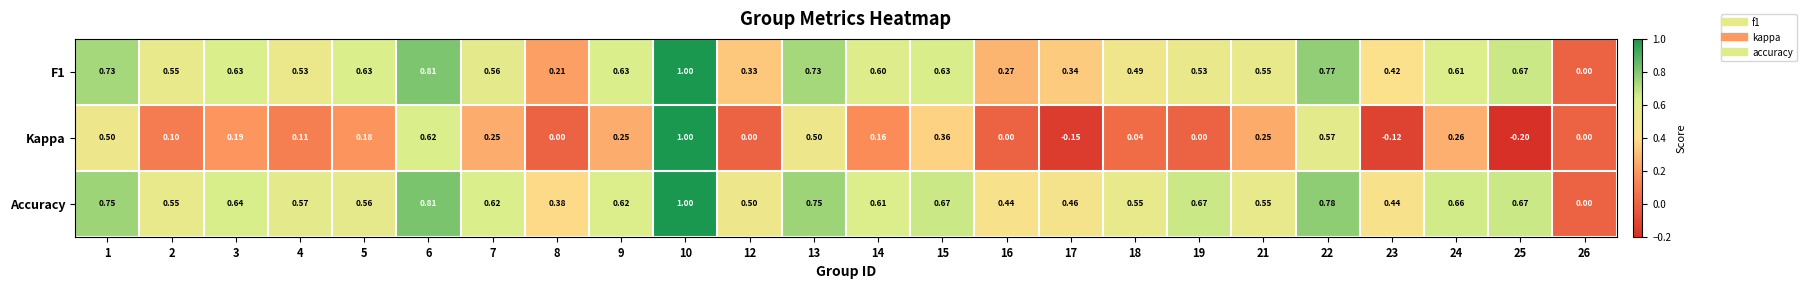

Which series has the widest spread of values?

Kappa